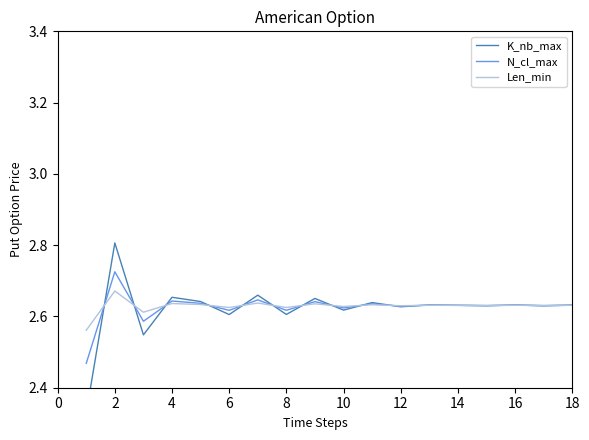

At which label does Len_min reach its peak?

2